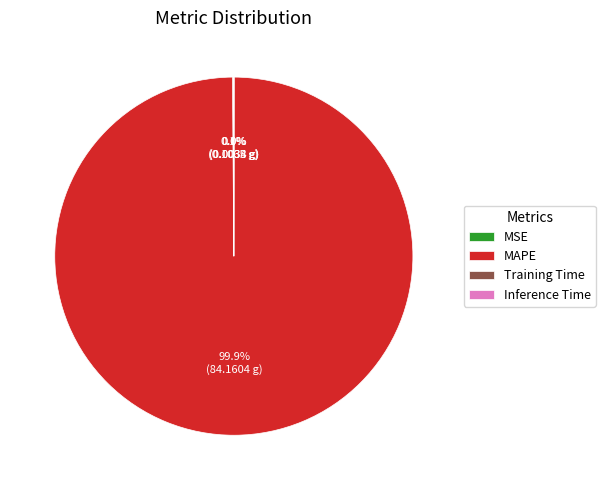

What is the largest slice in the pie chart?

MAPE